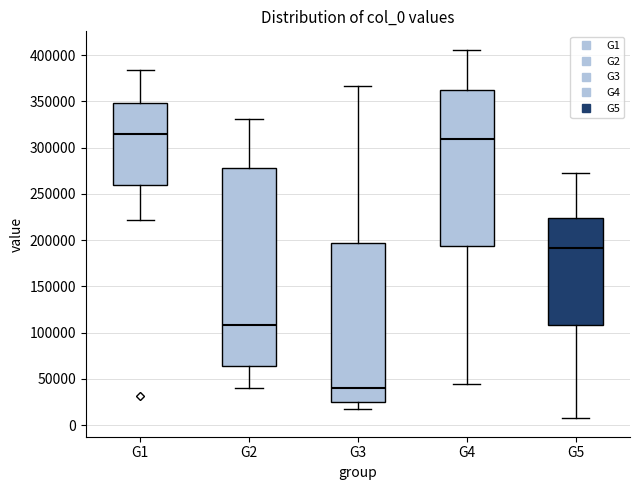

Which box has the highest median line?

G1